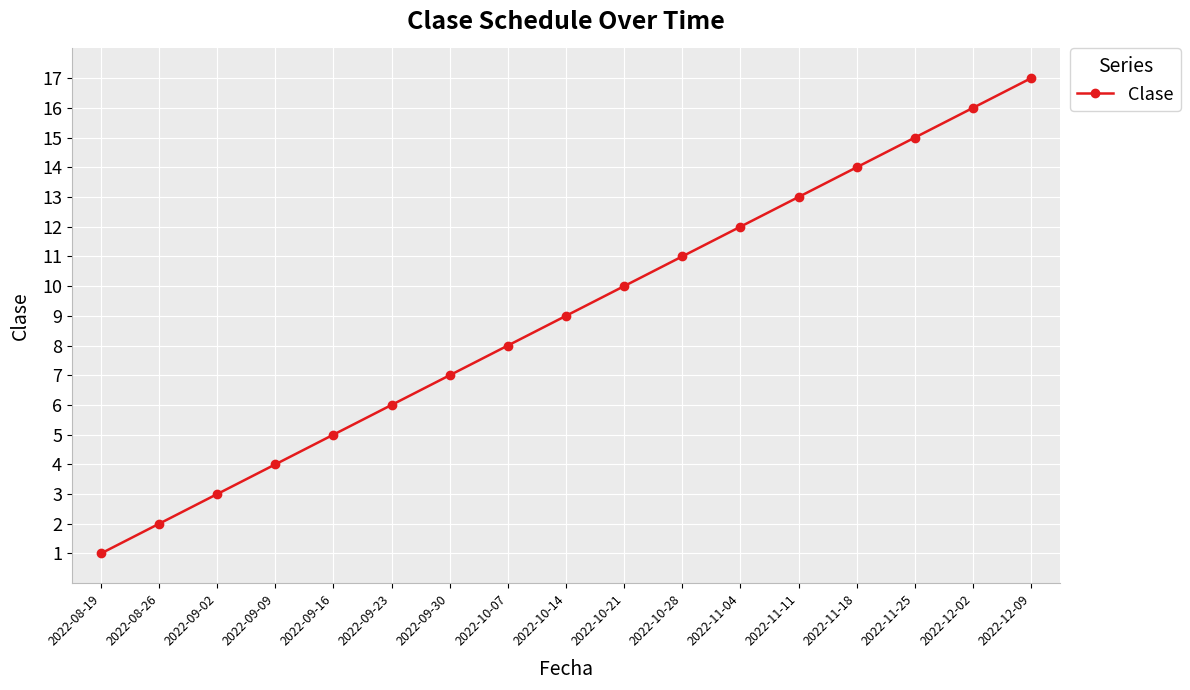

What is the label of the 1st point from the left?

2022-08-19